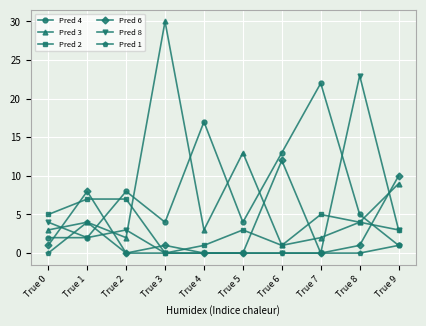

Count the number of categories in the chart.

10